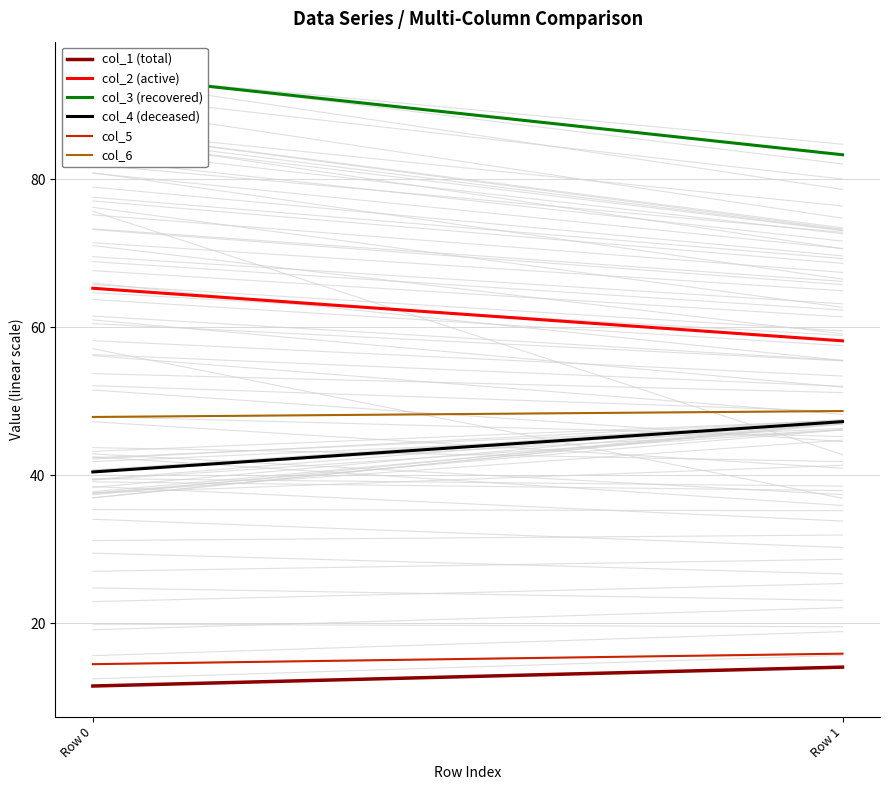

How many values in the col_4 (deceased) series are below 47?

1